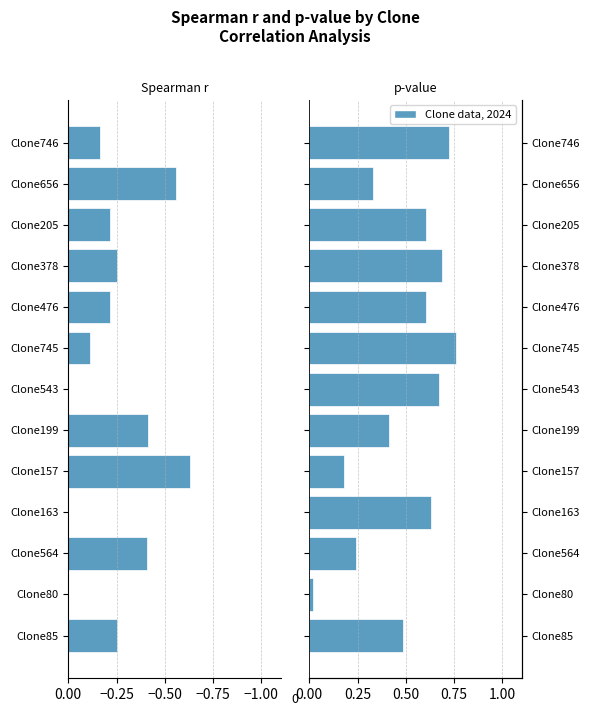

The Spearman r series shows -0.2 at Clone656. True or false?

False